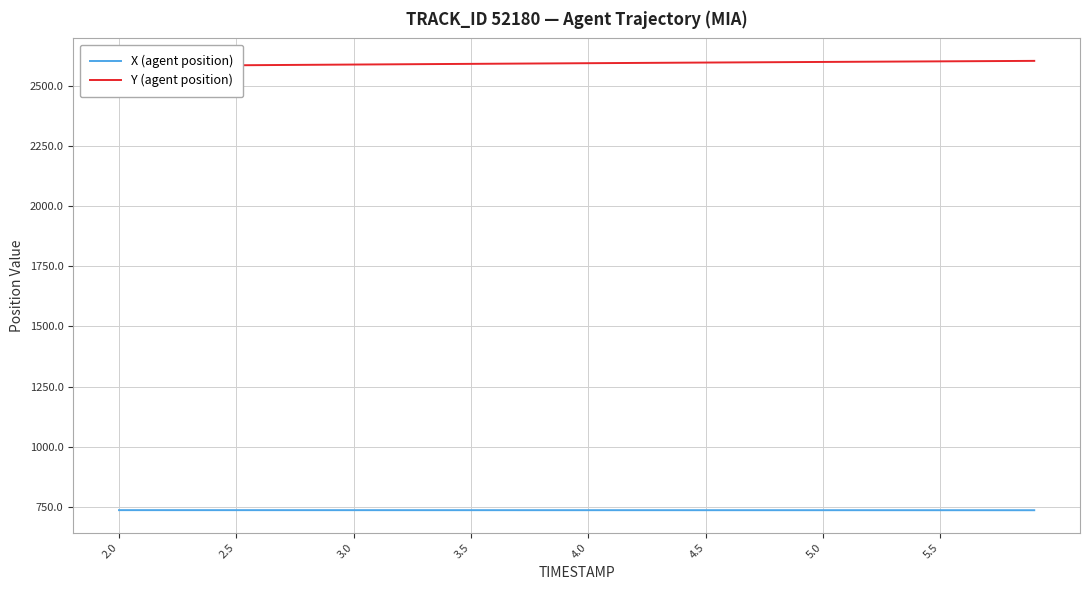

Which series has the largest range (max minus min)?

Y (agent position)